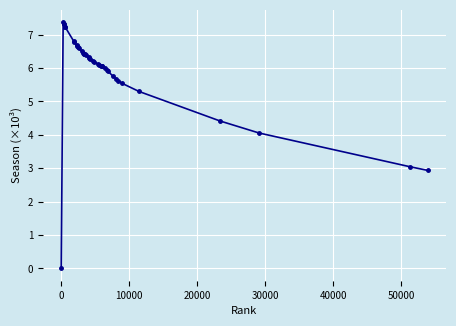

What is the value of the 6th point from the left?

7.2